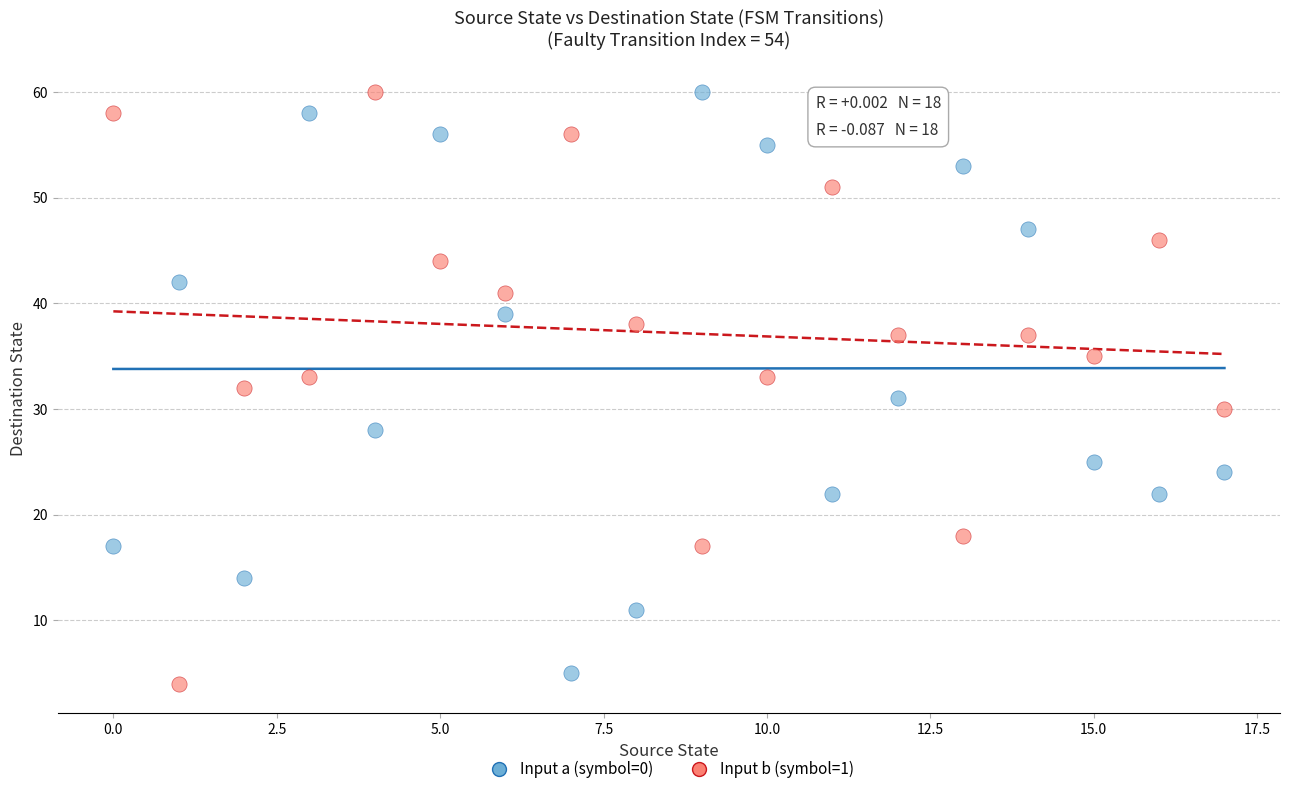

Across all data points, what is the range of Y values (max minus min)?

56